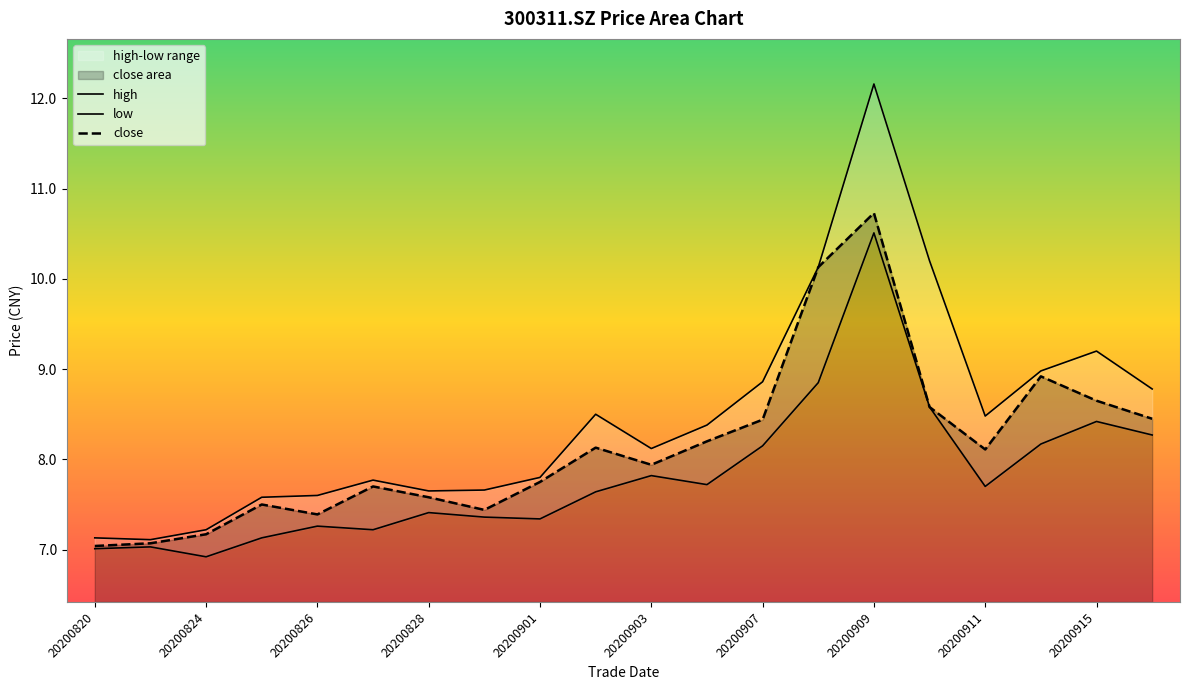

What is the lowest value of the close series?

7.0